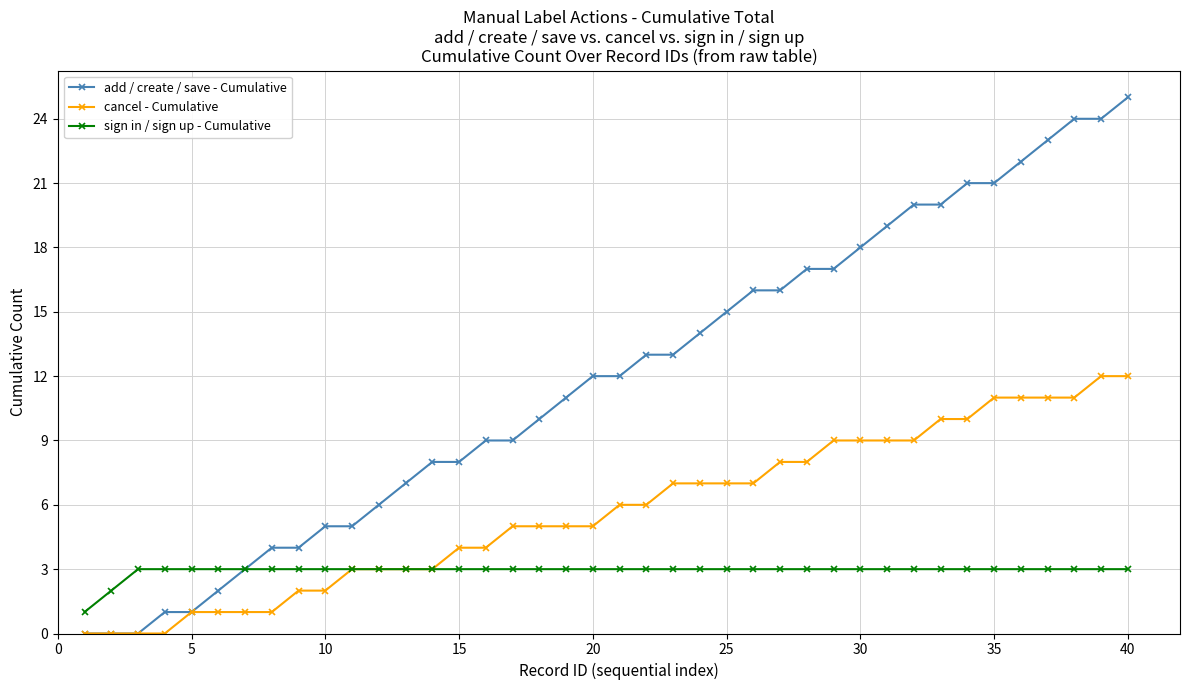

Which series has the largest total across all categories?

add / create / save - Cumulative